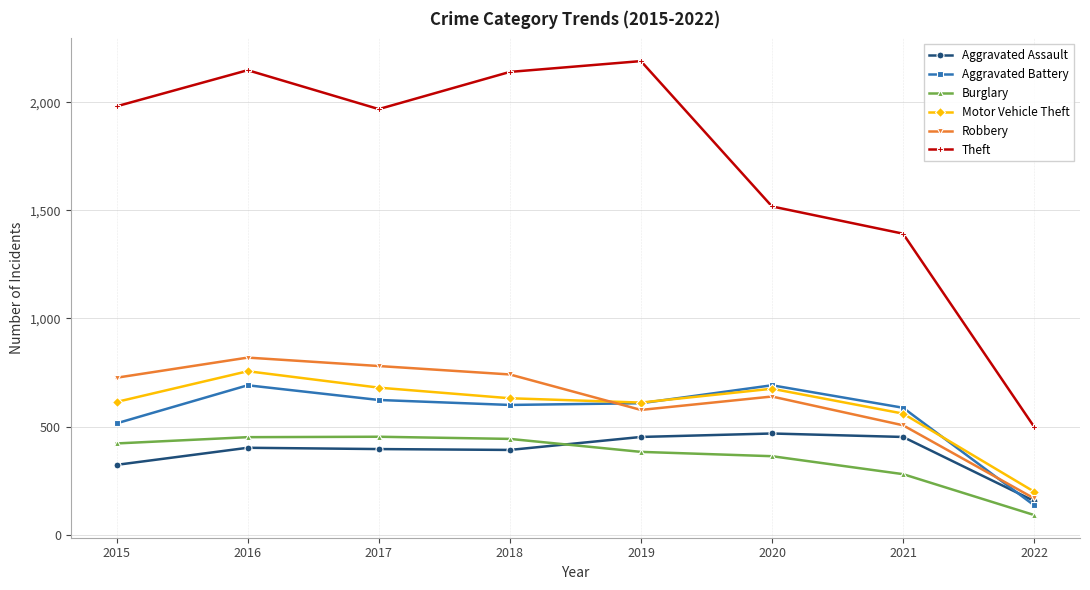

True or false: Aggravated Assault has a value of 666 at 2019.

False